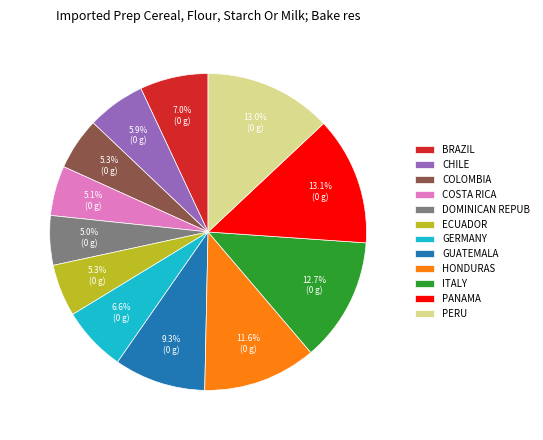

Does COLOMBIA represent more than half of the total?

No